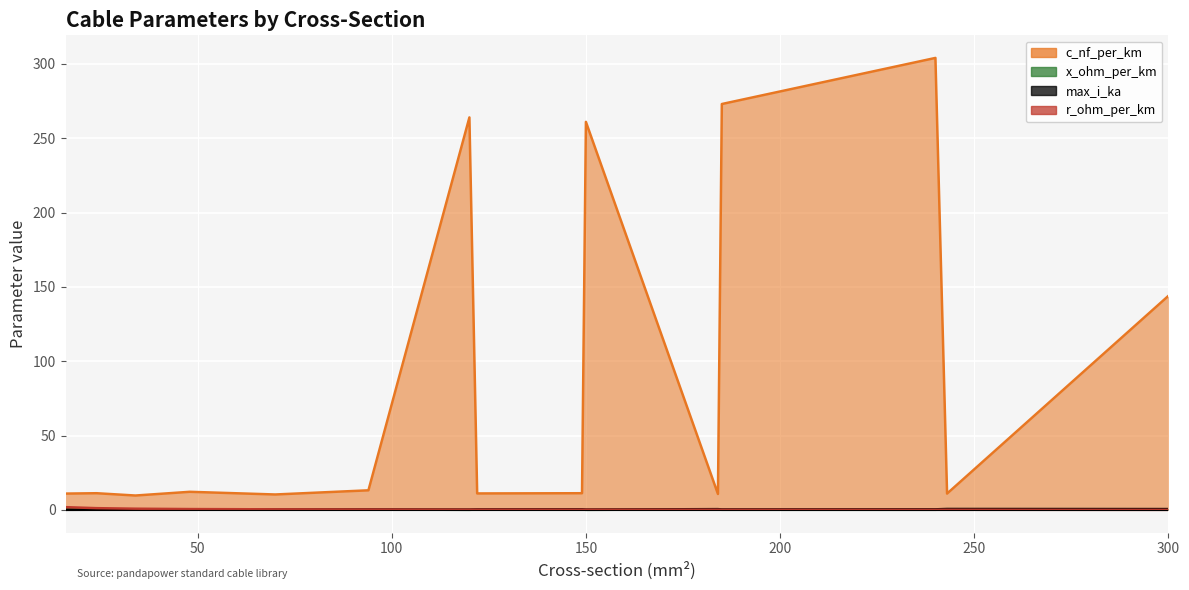

At which category is the sum across all series the highest?

240